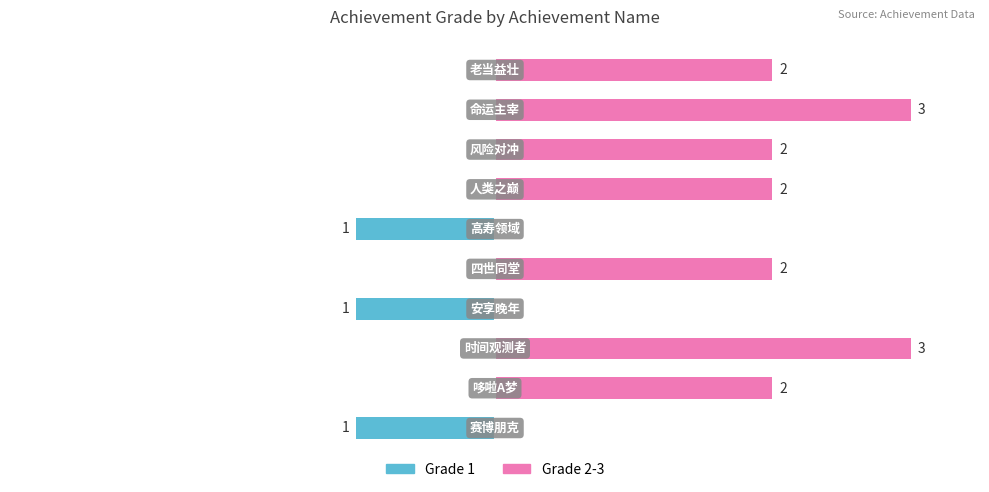

How many groups of bars are there?

10